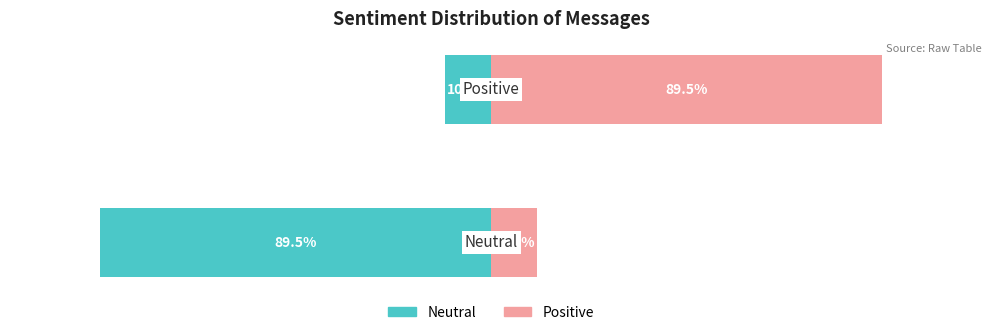

At how many categories does at least one series exceed -17?

2